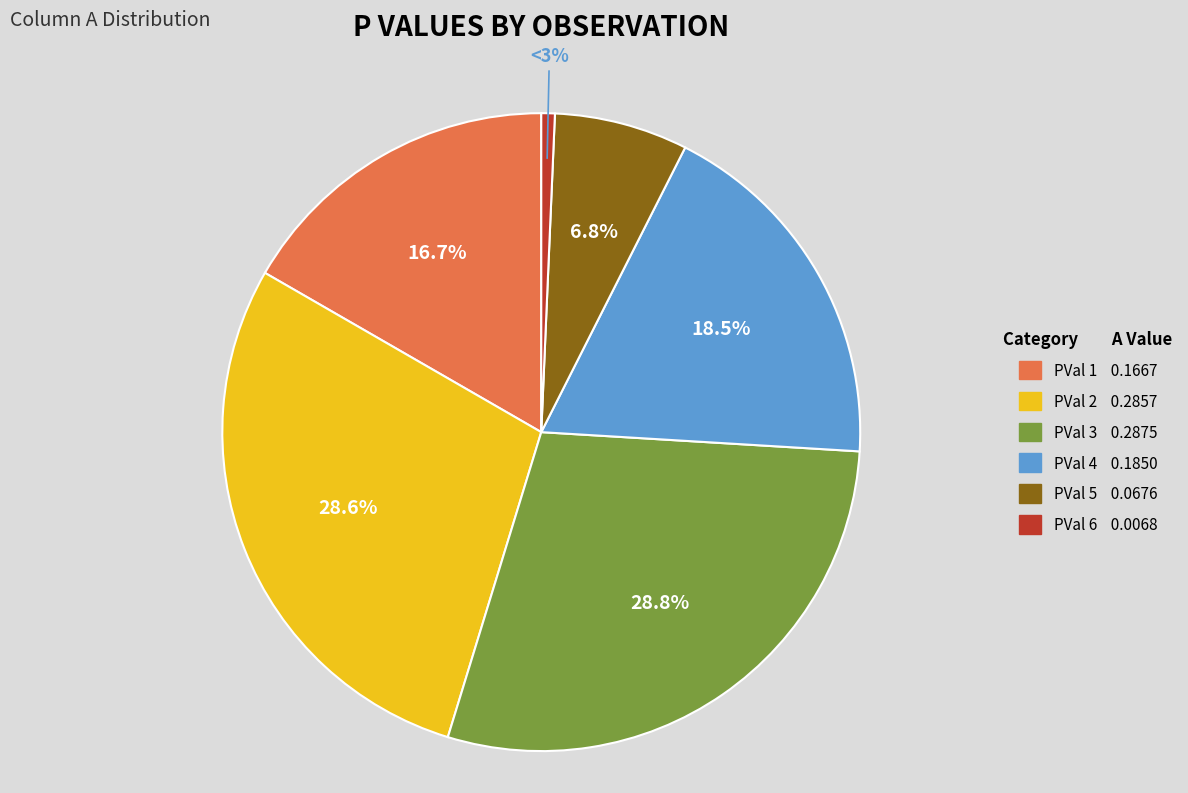

What is the change in value from PVal=4 to PVal=6?

-0.2